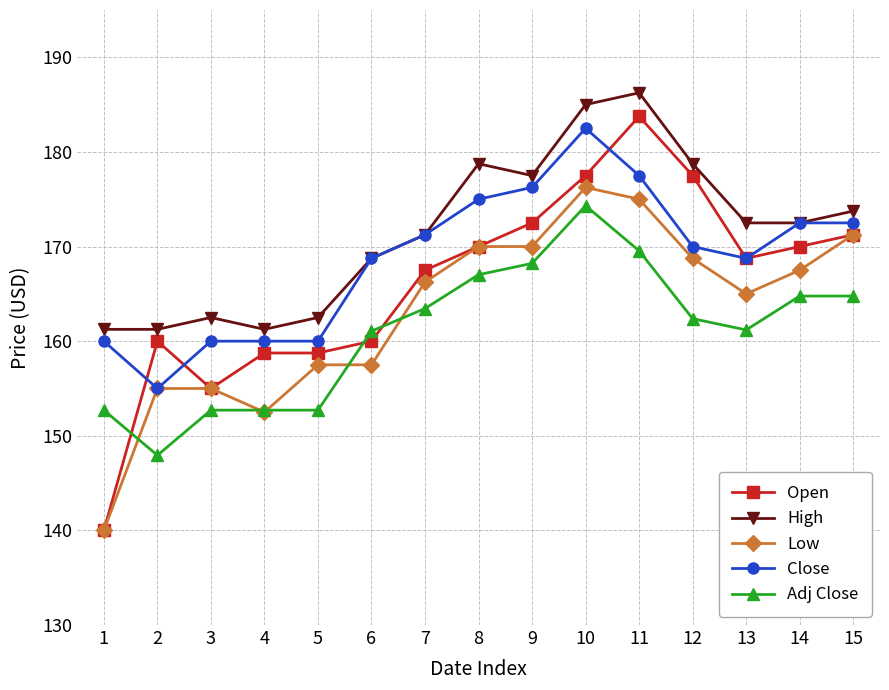

What is the average value of the Close series?

168.7